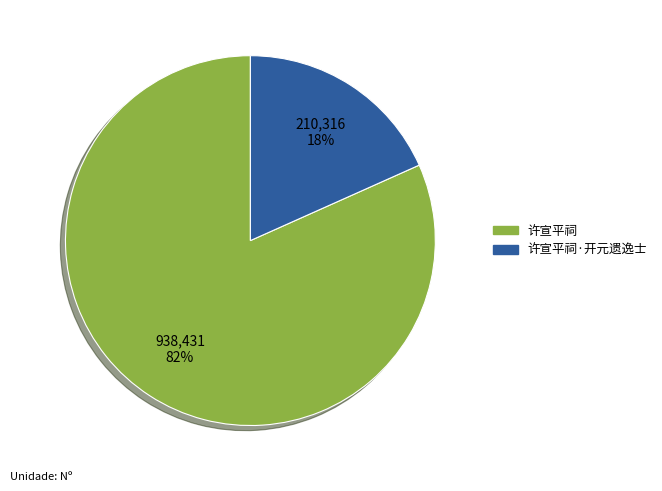

Is there a majority slice in this chart?

Yes